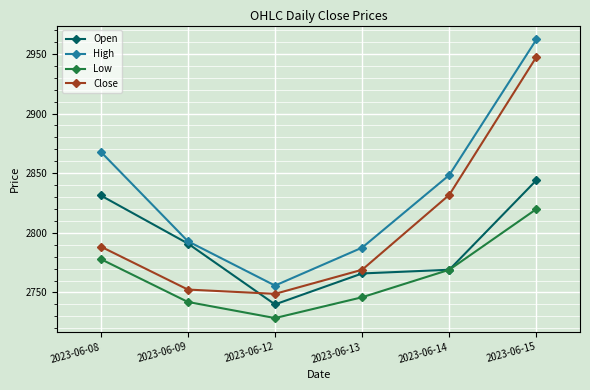

True or false: Low and Close cross at least once.

False